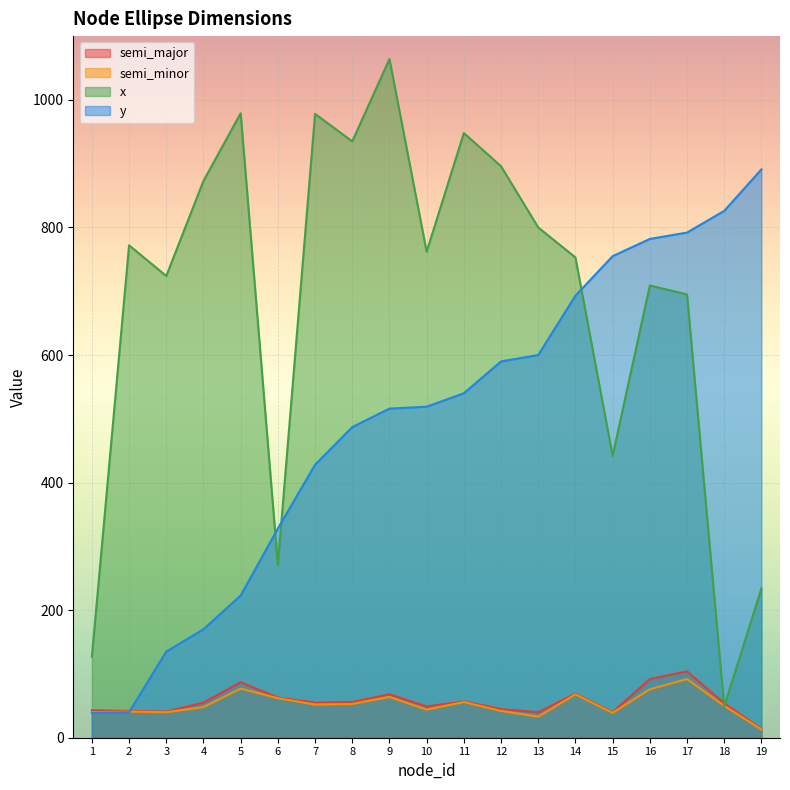

Rank the series by their maximum value, from lowest to highest.

semi_minor, semi_major, y, x